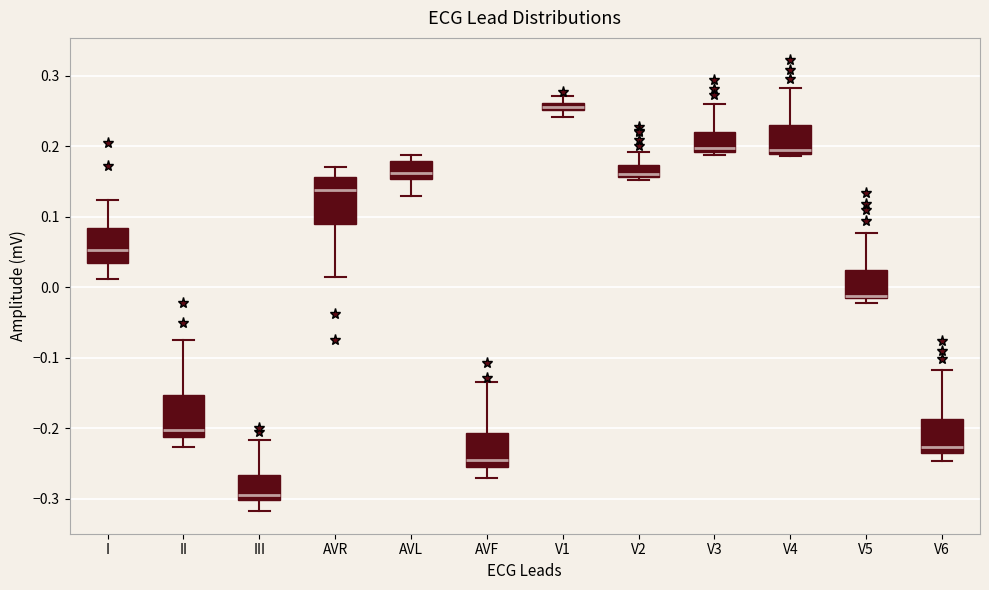

Where does the median line of the box for AVR sit on the y-axis? The values are not printed on the chart, so give them approximately, as read against the axis.

0.14